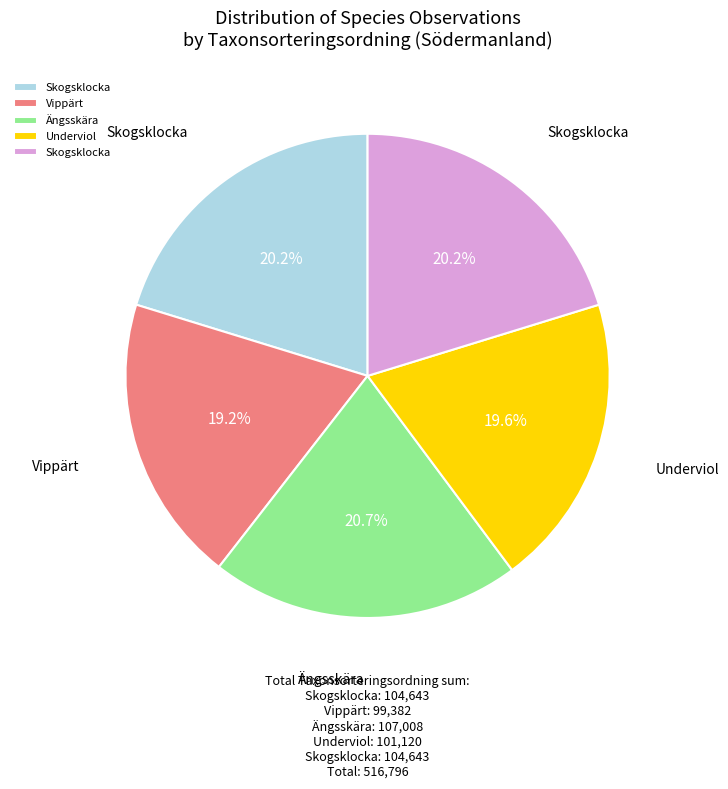

Does any single category account for the majority?

No